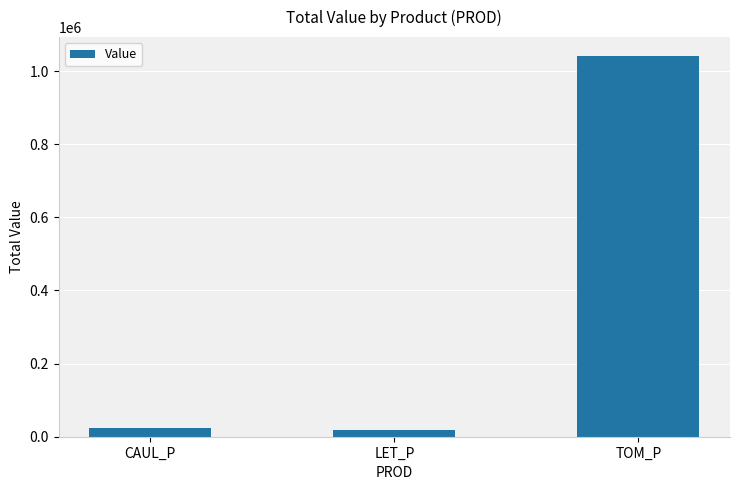

What is the average value?

361046.4